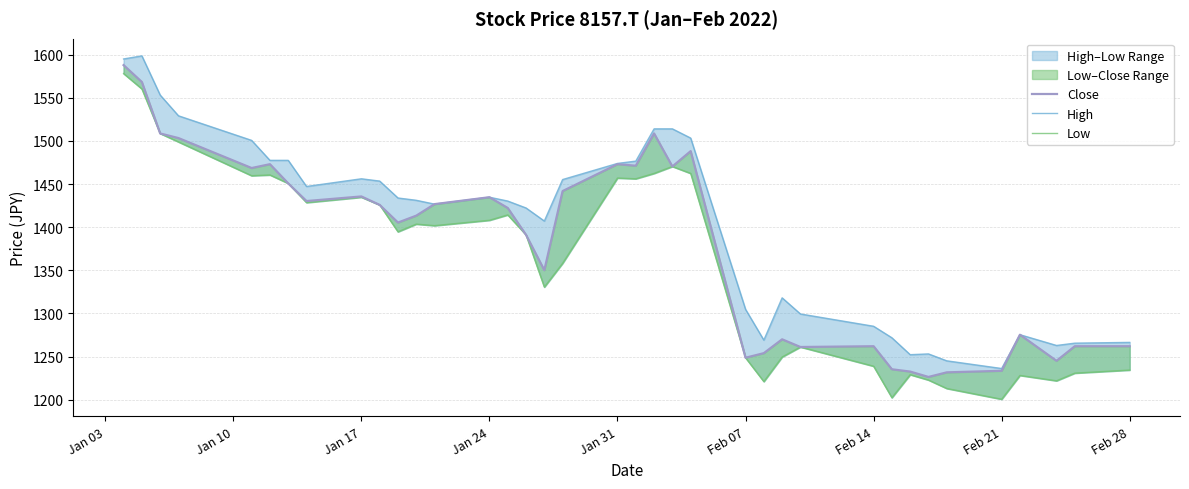

In High, how many points are lower than both neighbors (excluding endpoints)?

8